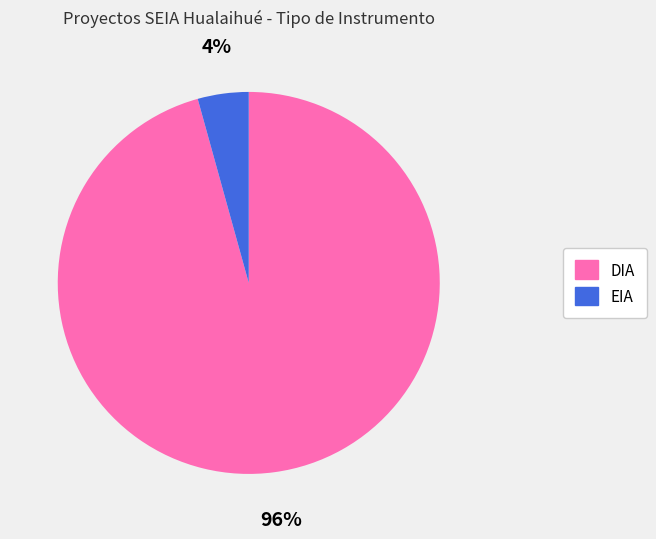

How many segments does this pie chart have?

2